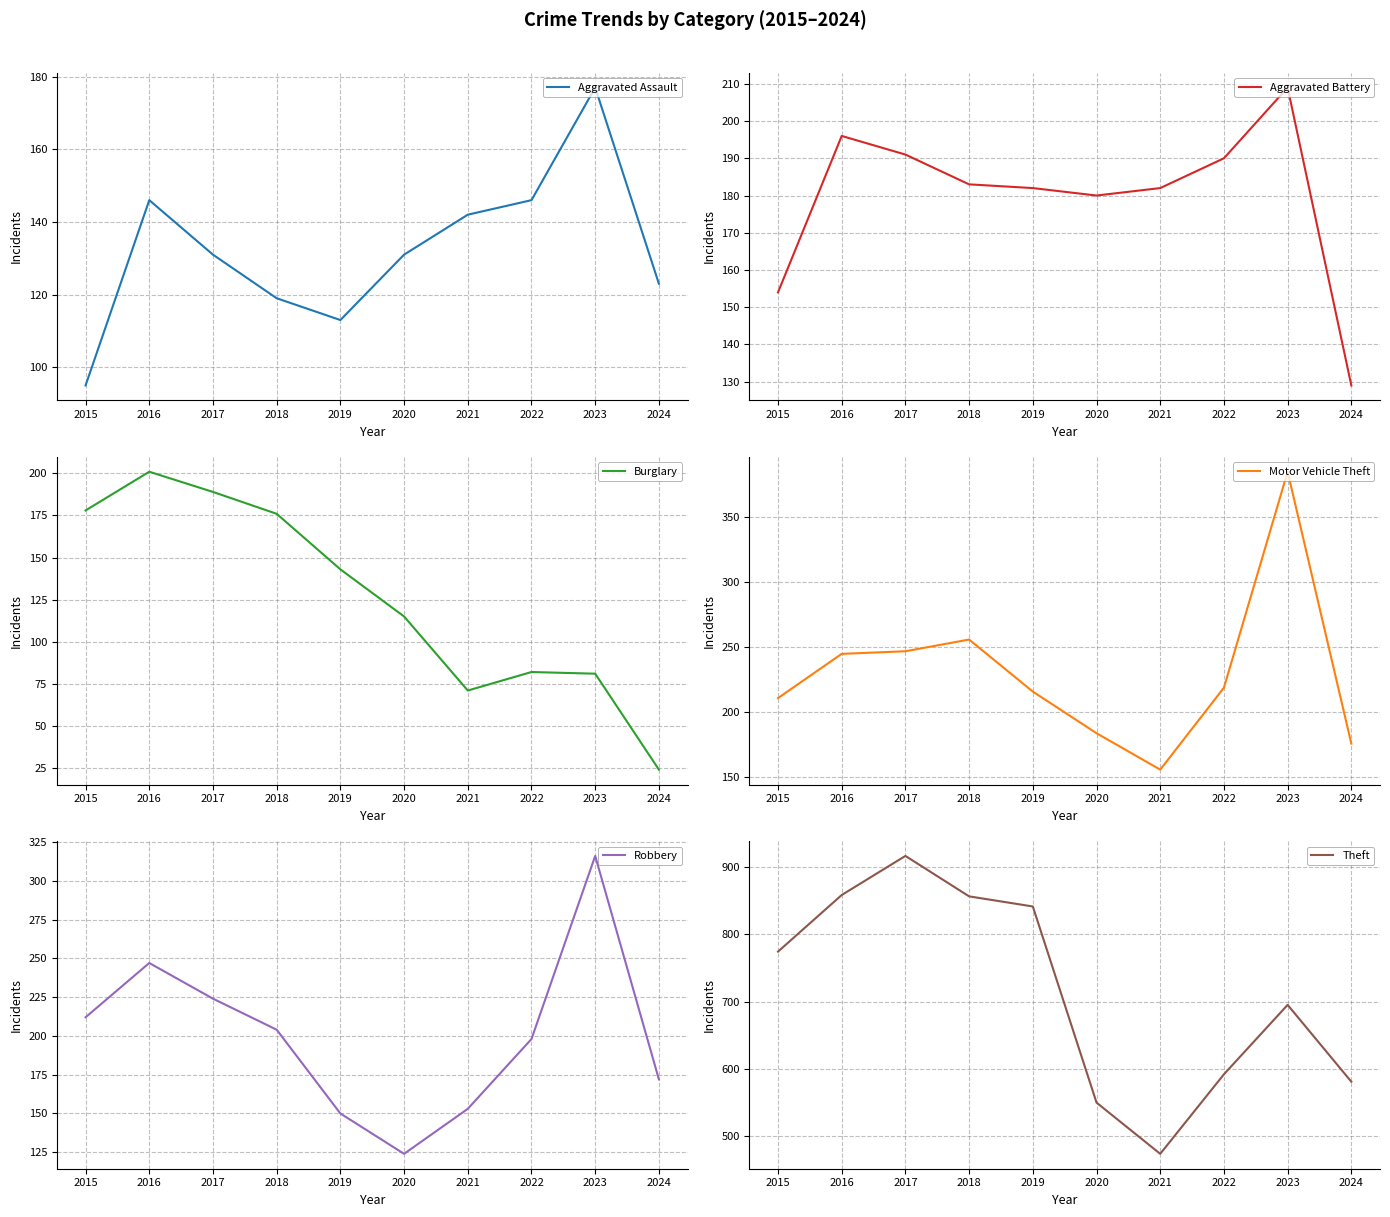

True or false: Motor Vehicle Theft has a value of 269 at 2020.

False